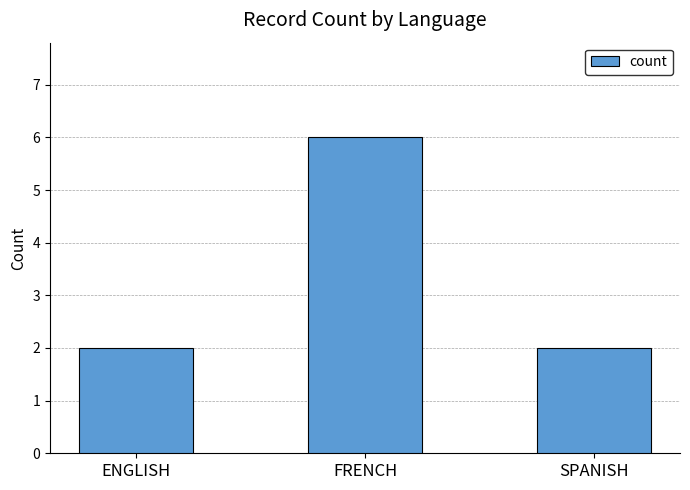

What is the difference between the maximum and minimum values?

4